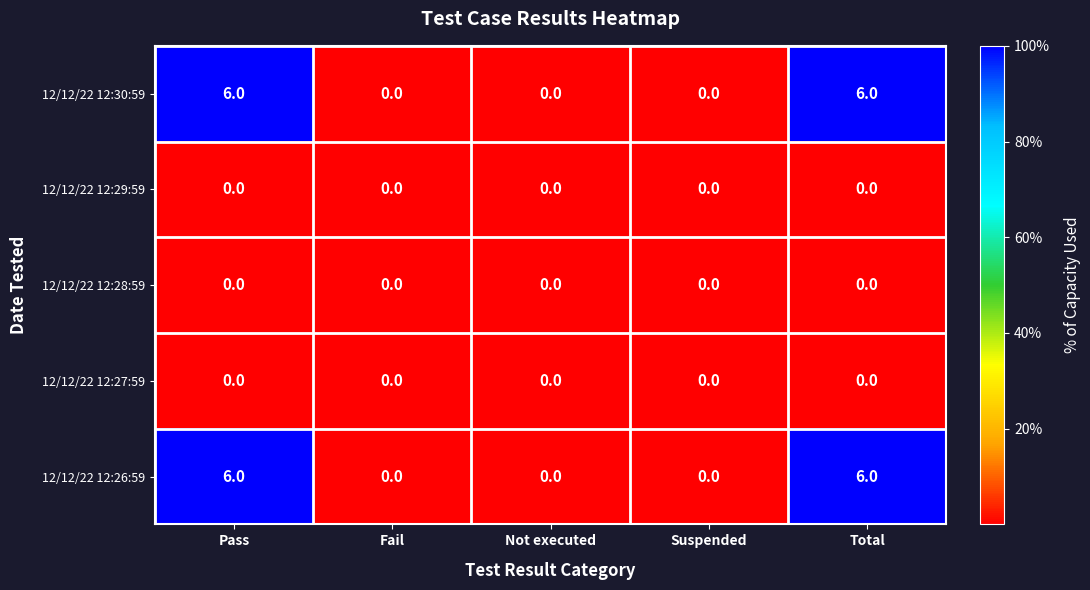

The value of 12/12/22 12:30:59 at Suspended is 0. True or false?

True